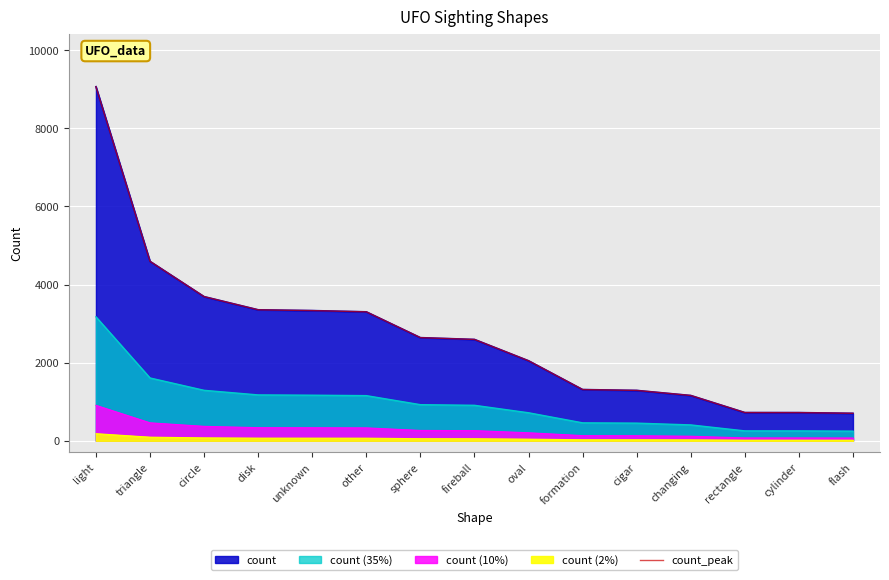

What is the sum of all values?

40522